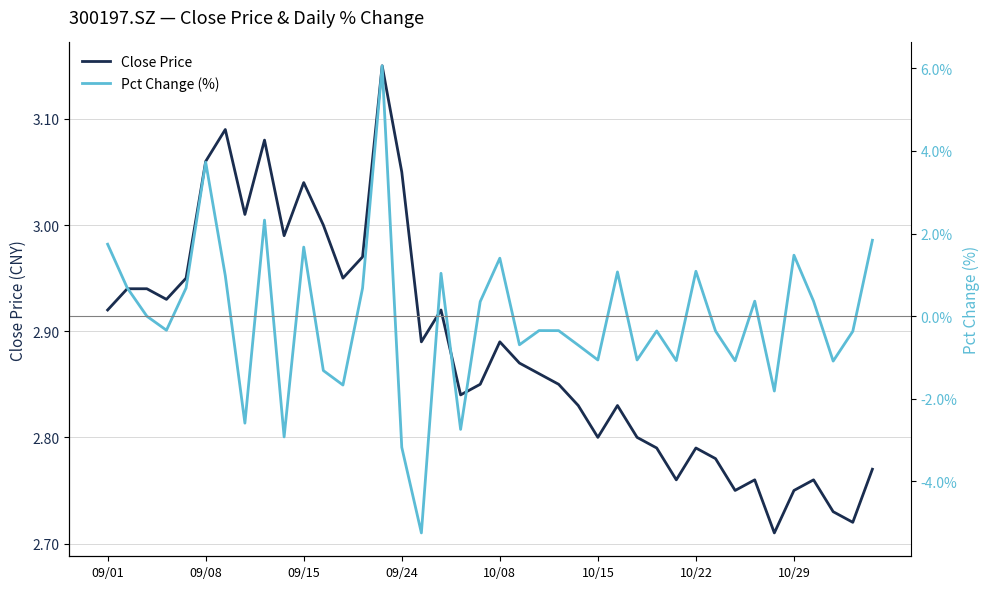

At how many categories does at least one series exceed -2?

40